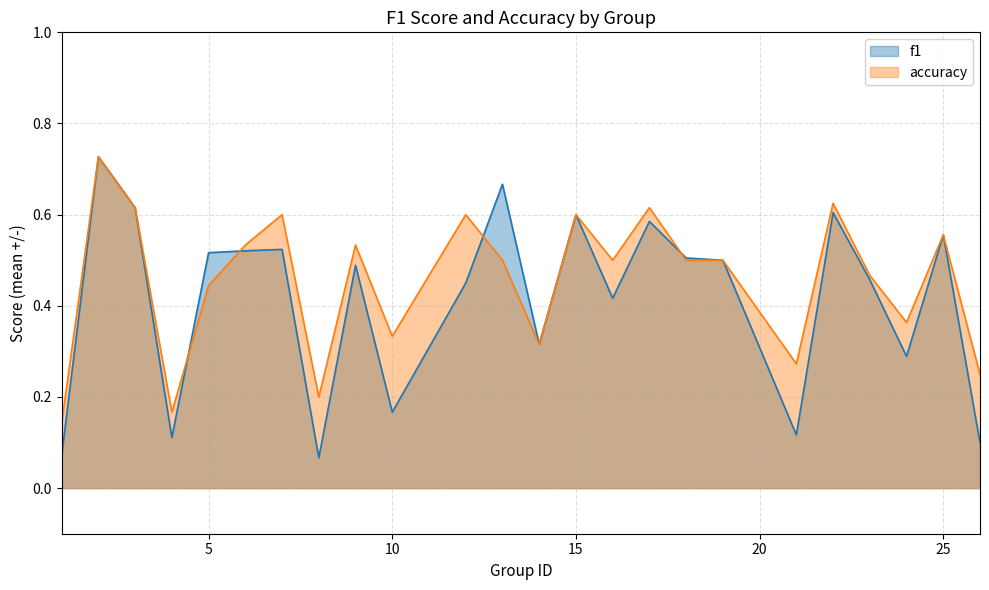

True or false: accuracy has more than 1 points higher than both neighbors.

True